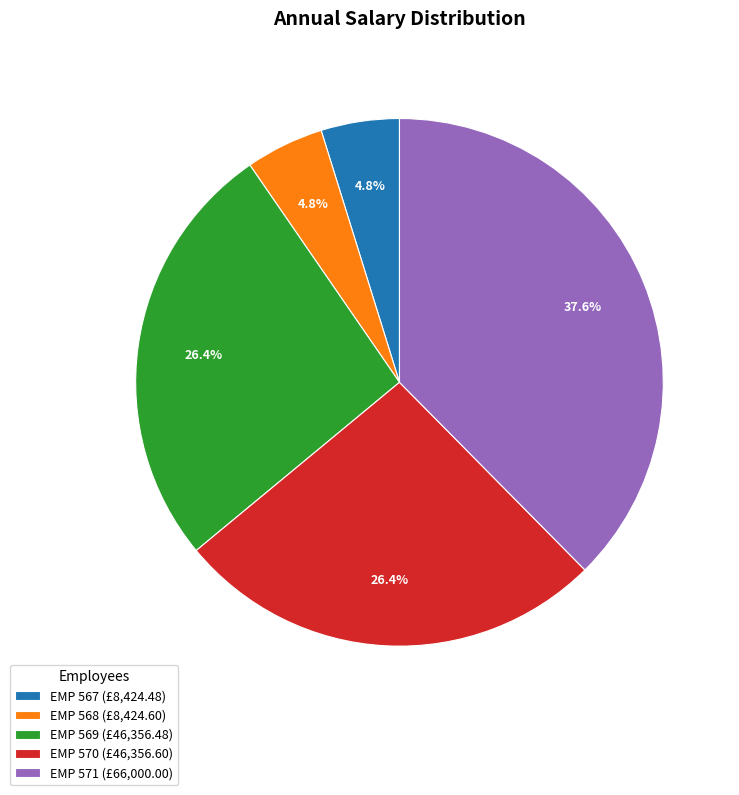

How many segments does this pie chart have?

5